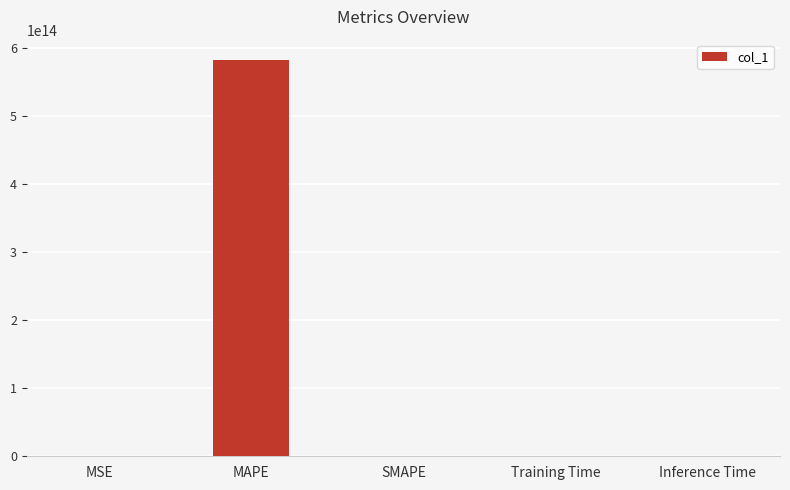

Between MAPE and SMAPE, which is larger?

MAPE